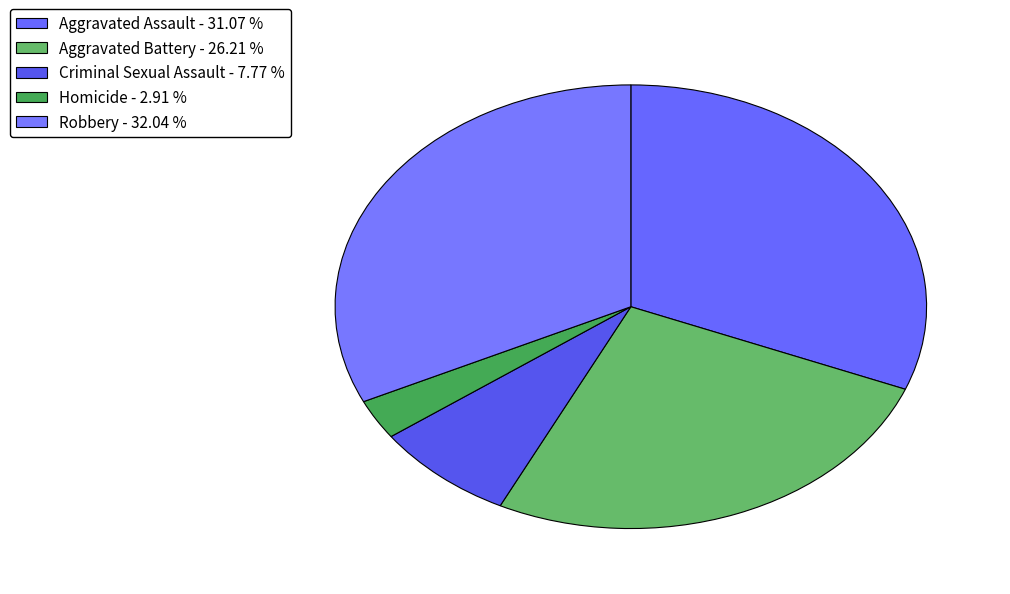

To the nearest percent, what is the average slice percentage?

20%